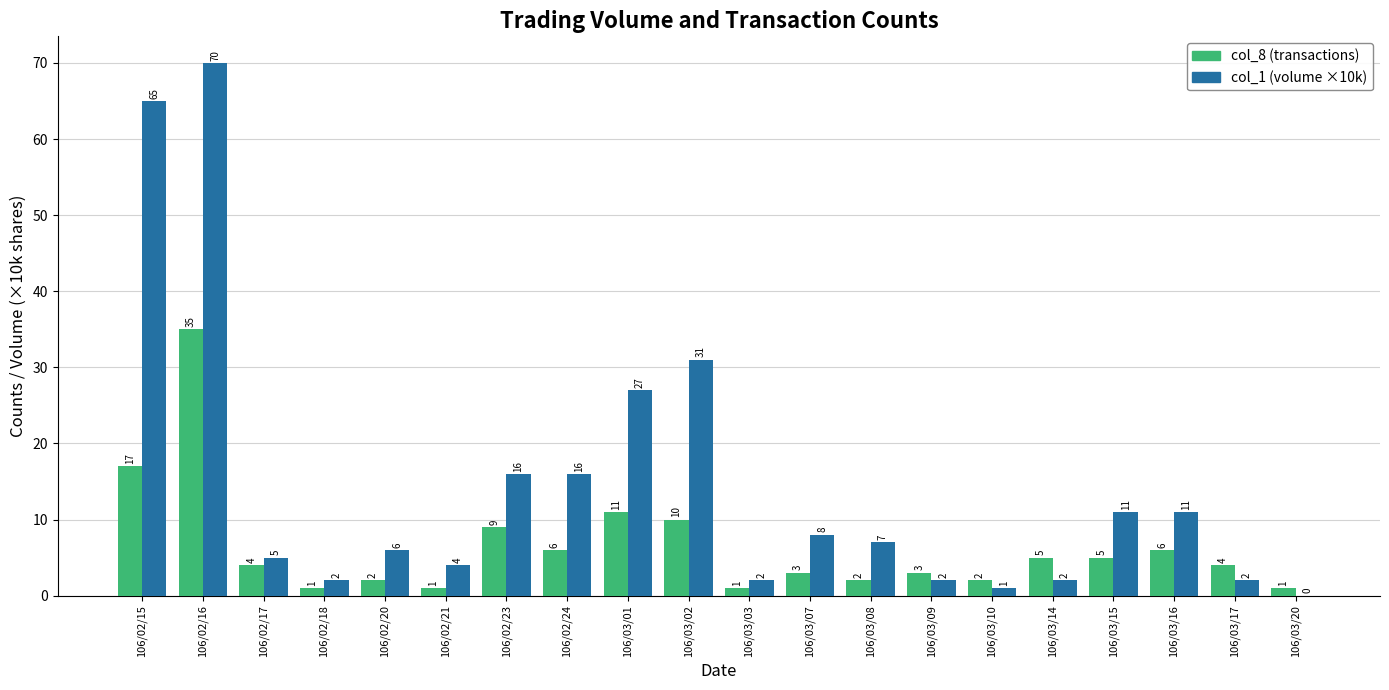

What is the greatest value displayed?

70